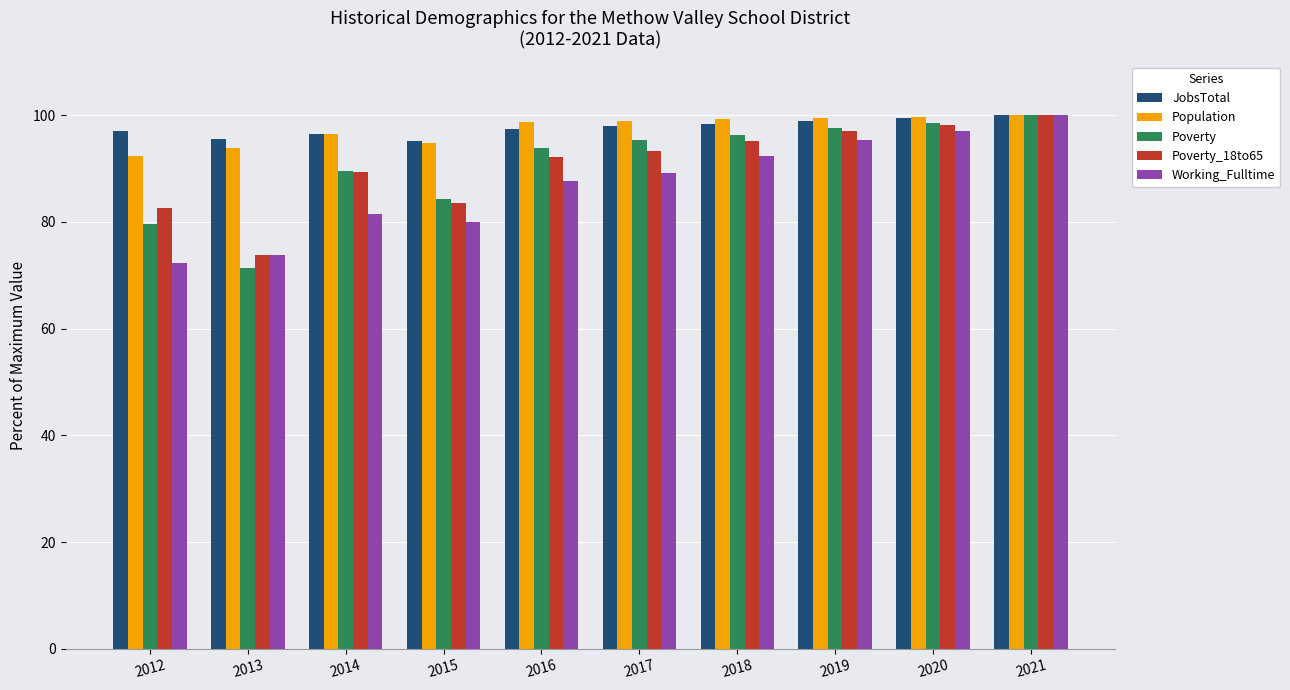

What is the spread (max minus min) of values at 2012?

24.7